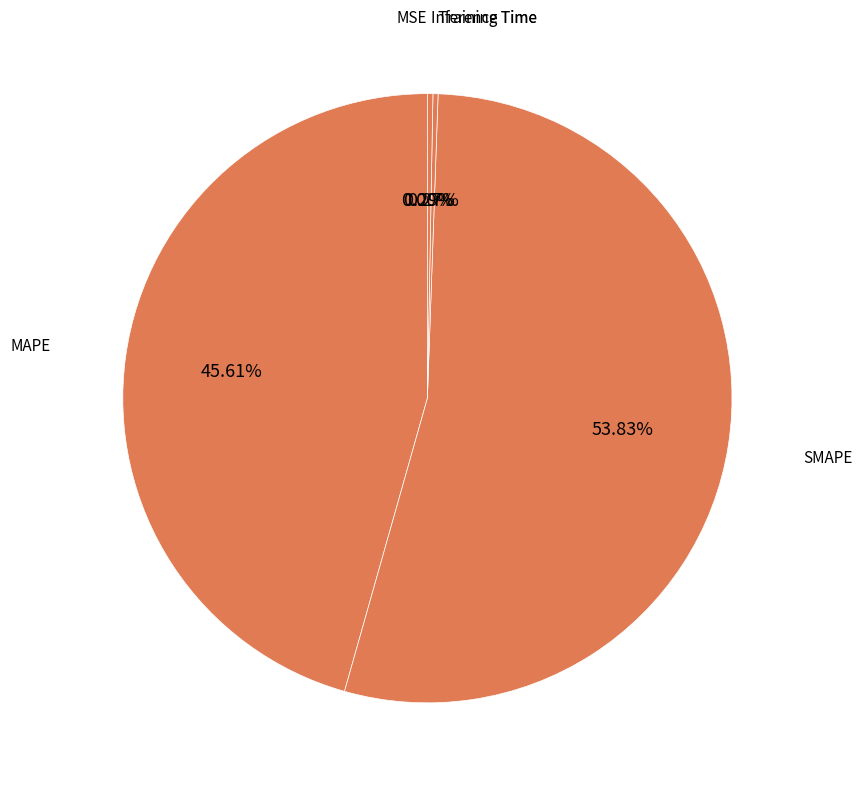

Which category has the biggest portion of the pie?

SMAPE